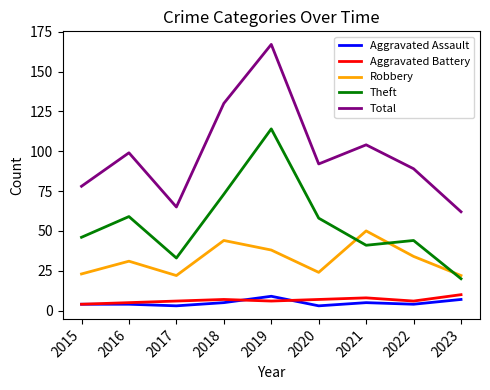

What is the average value of the Robbery series?

32